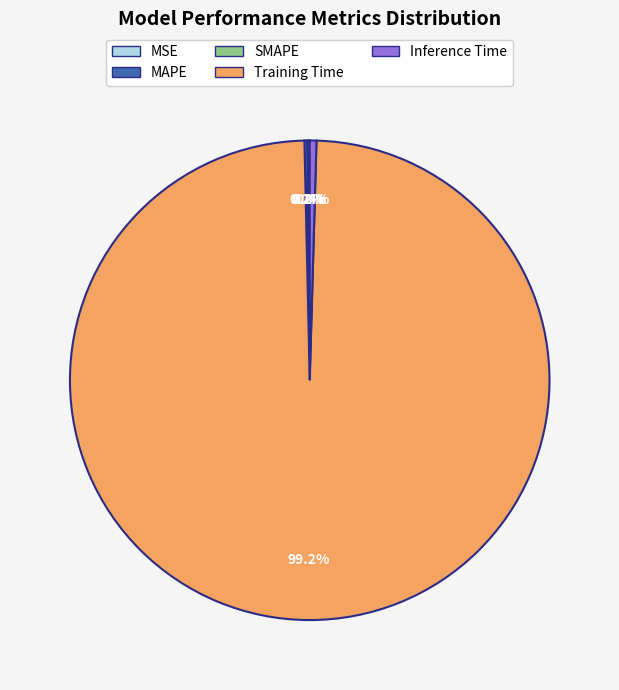

Which category has the biggest portion of the pie?

Training Time